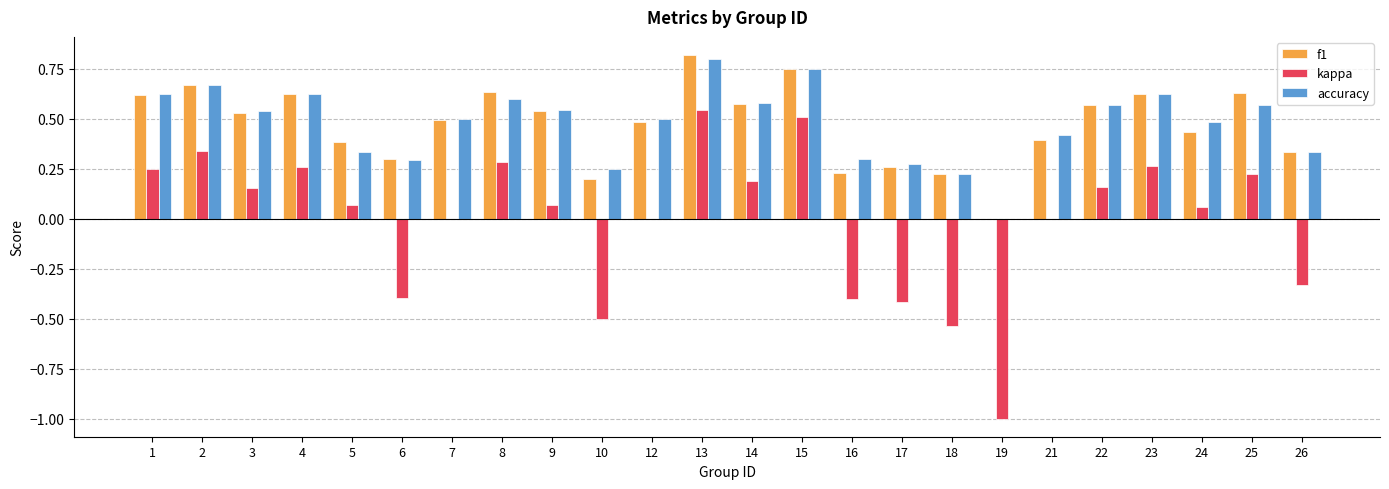

Which label corresponds to the largest value in the chart?

13